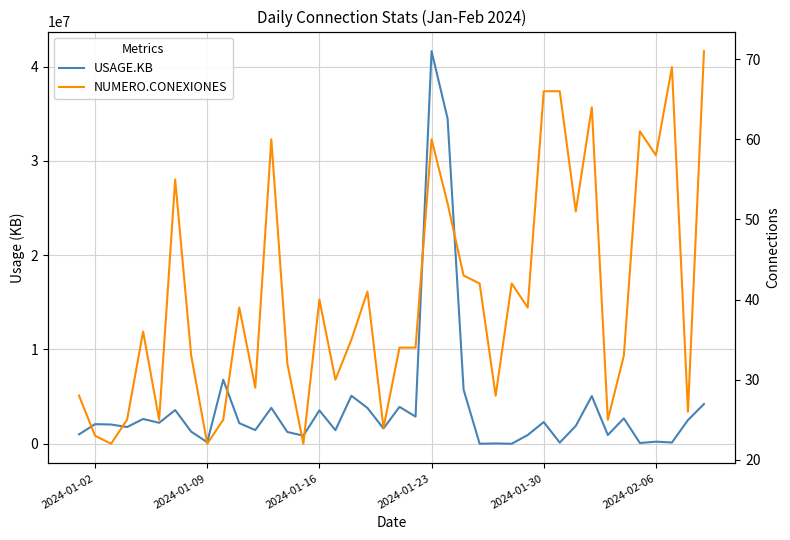

True or false: NUMERO.CONEXIONES and USAGE.KB cross at least once.

False